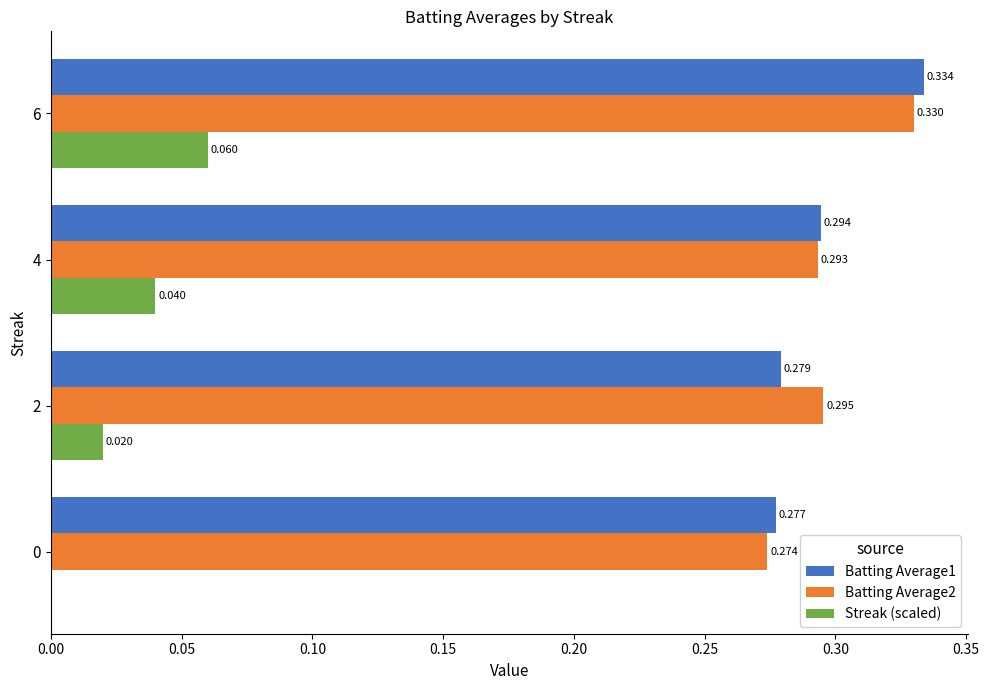

Between 0 and 6, which series saw the biggest shift?

Streak (scaled)